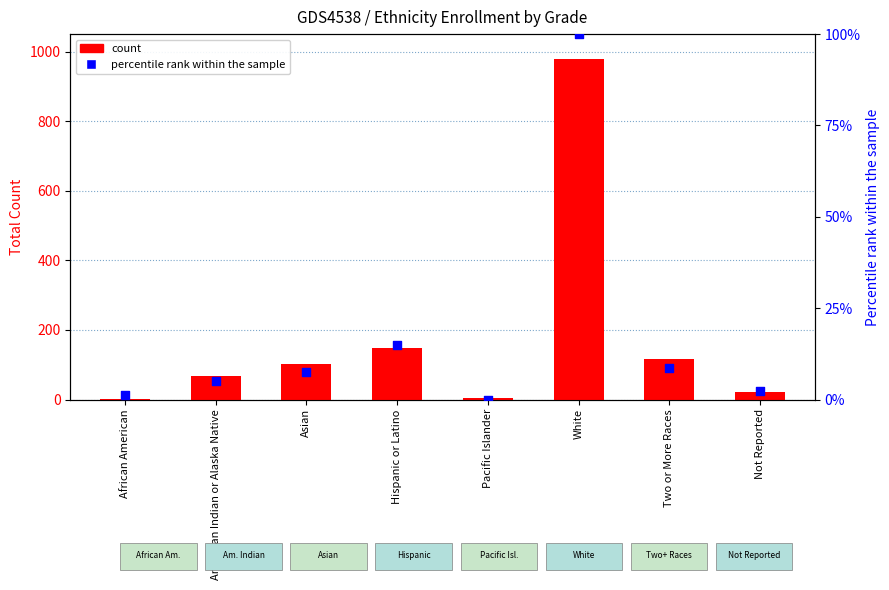

Is the value of percentile rank within the sample at American Indian or Alaska Native greater than the value of count at Asian?

No